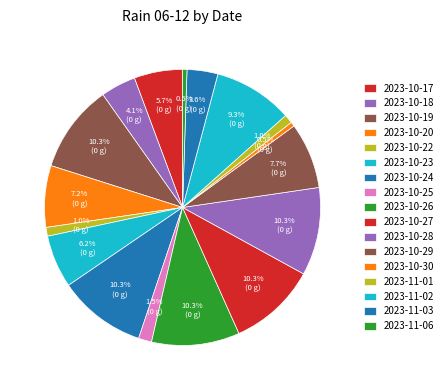

How many segments does this pie chart have?

17